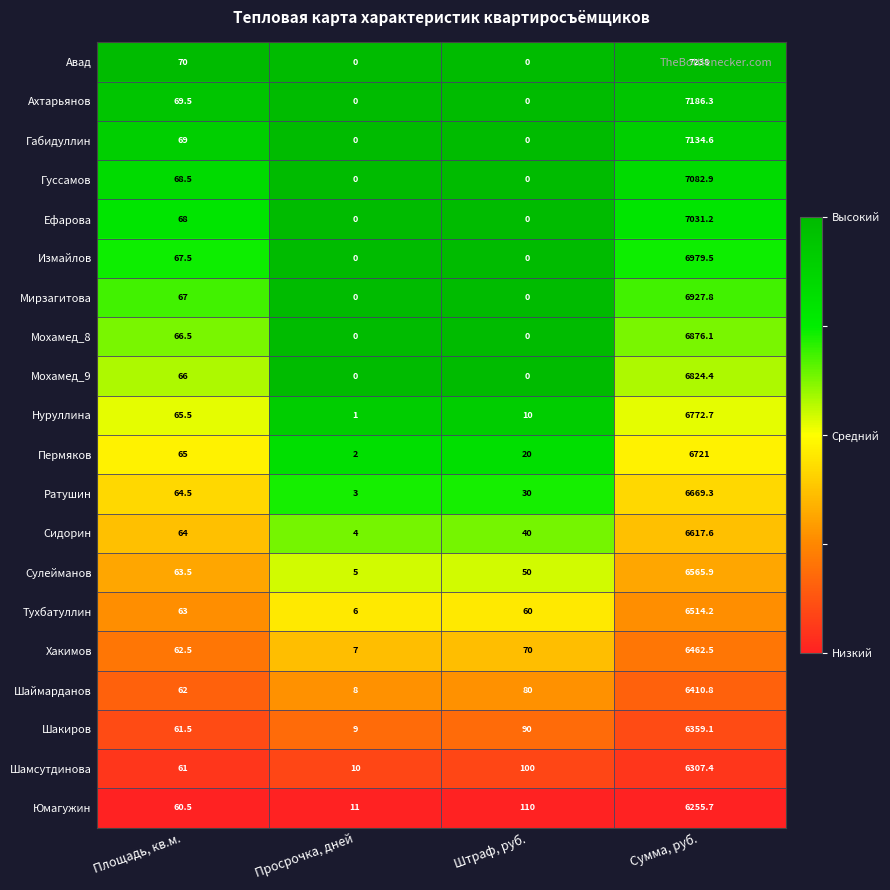

Is it true that Гуссамов equals 0.0 at Штраф, руб.?

True